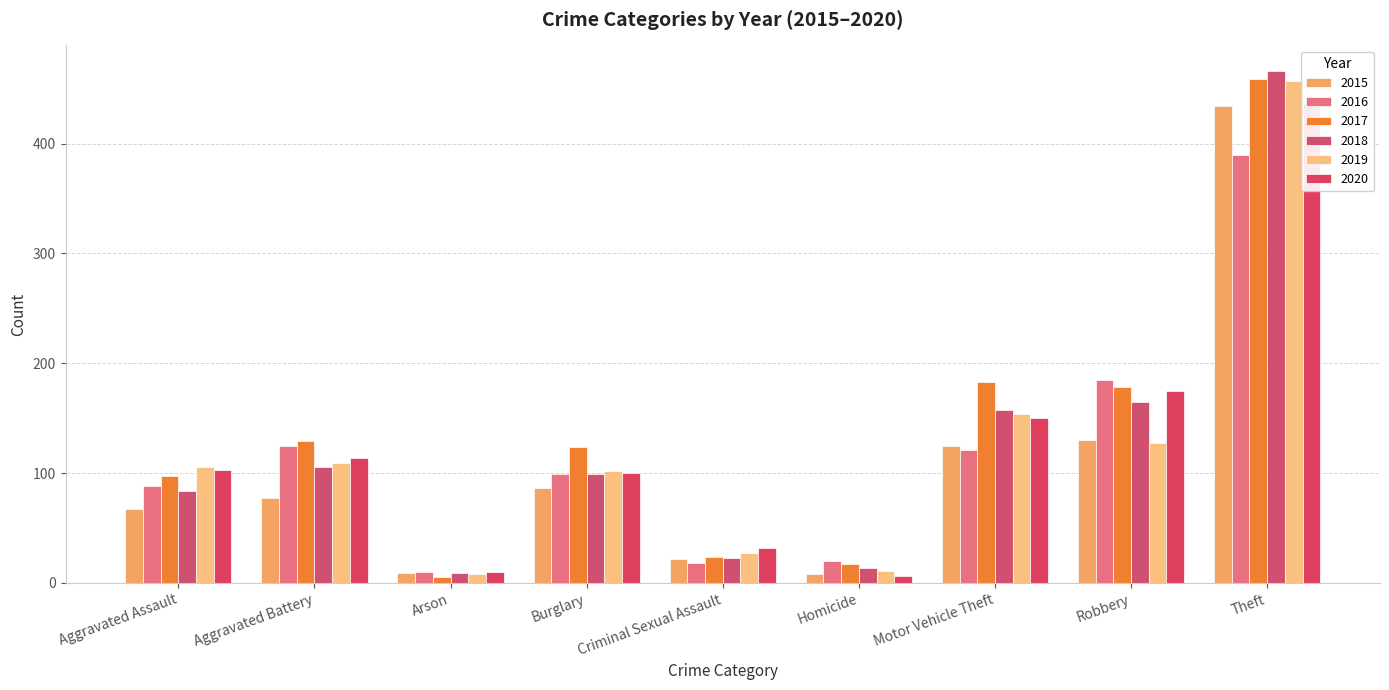

What is the minimum value for 2017?

5